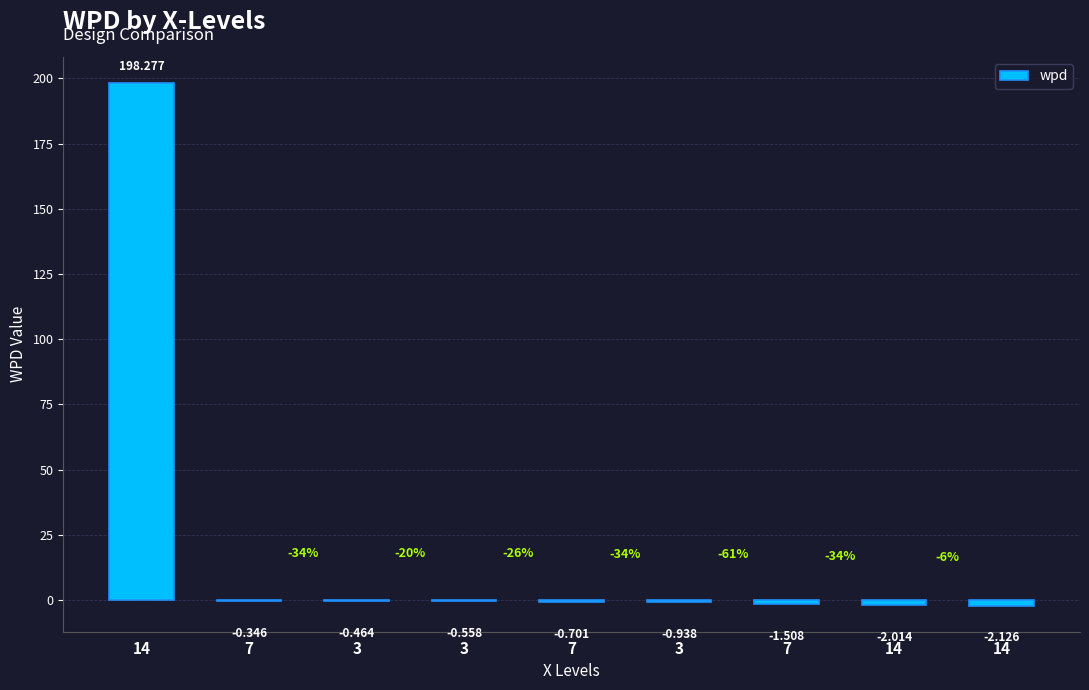

True or false: the data shows -0.8 at 7.

False